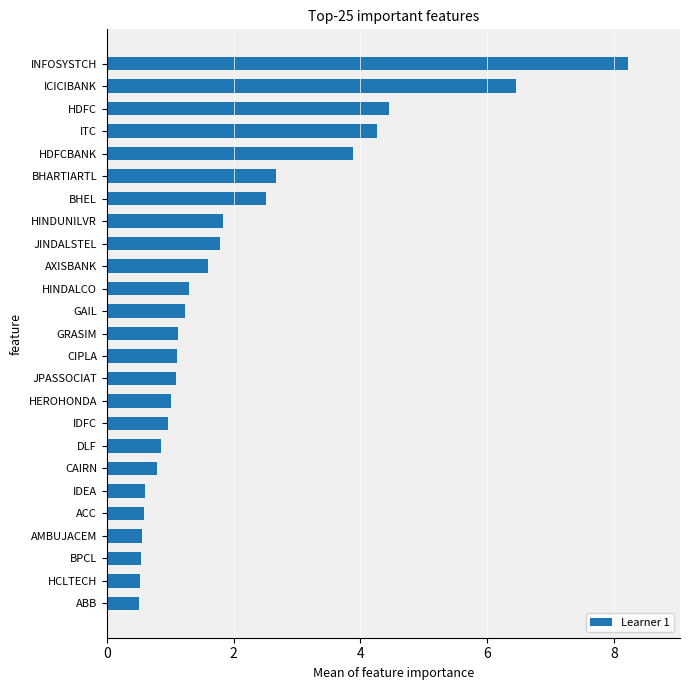

What is the greatest value displayed?

8.2